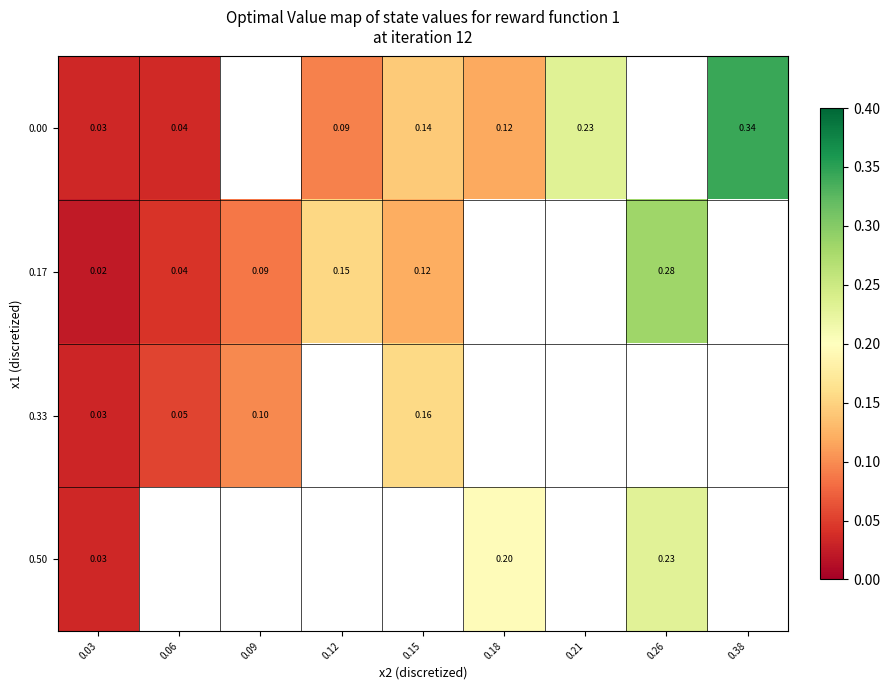

At which label is 0.33 closest to 0?

0.03